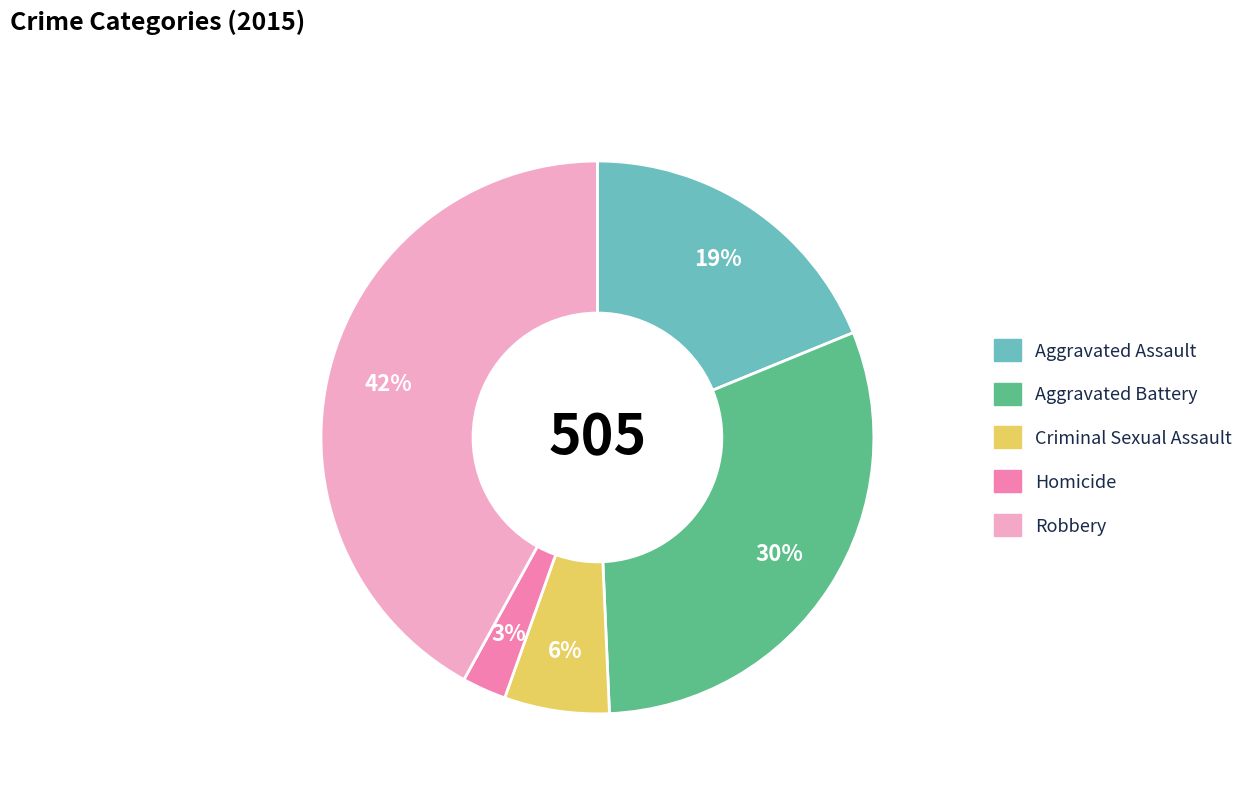

What is the ratio of the value at Homicide to the value at Robbery?

0.1